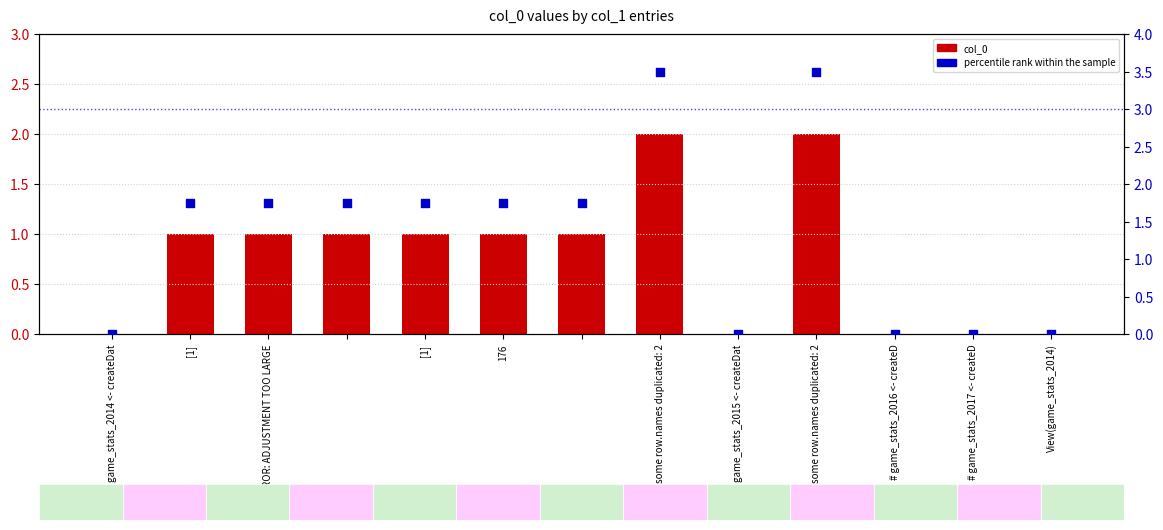

Is the value of col_0 at [1] greater than the value of percentile rank within the sample at game_stats_2014 <- createDat?

Yes